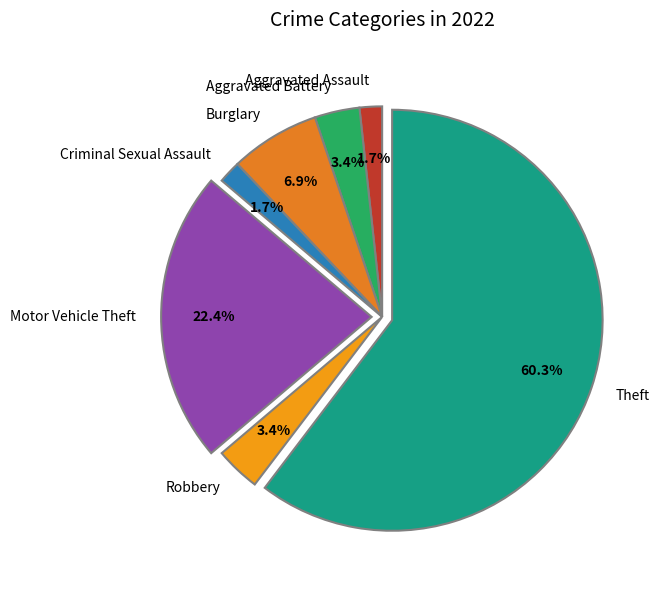

Which slice is the largest?

Theft